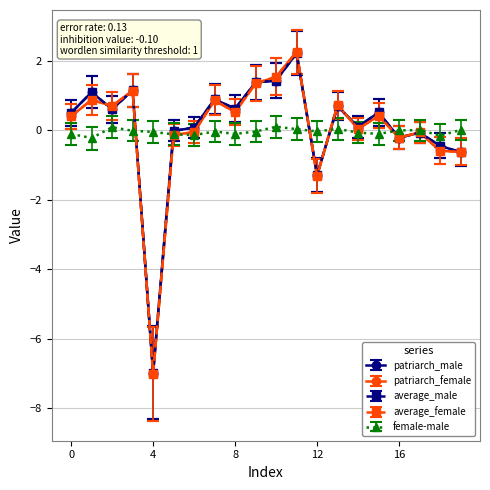

Which series has the largest range (max minus min)?

average_female